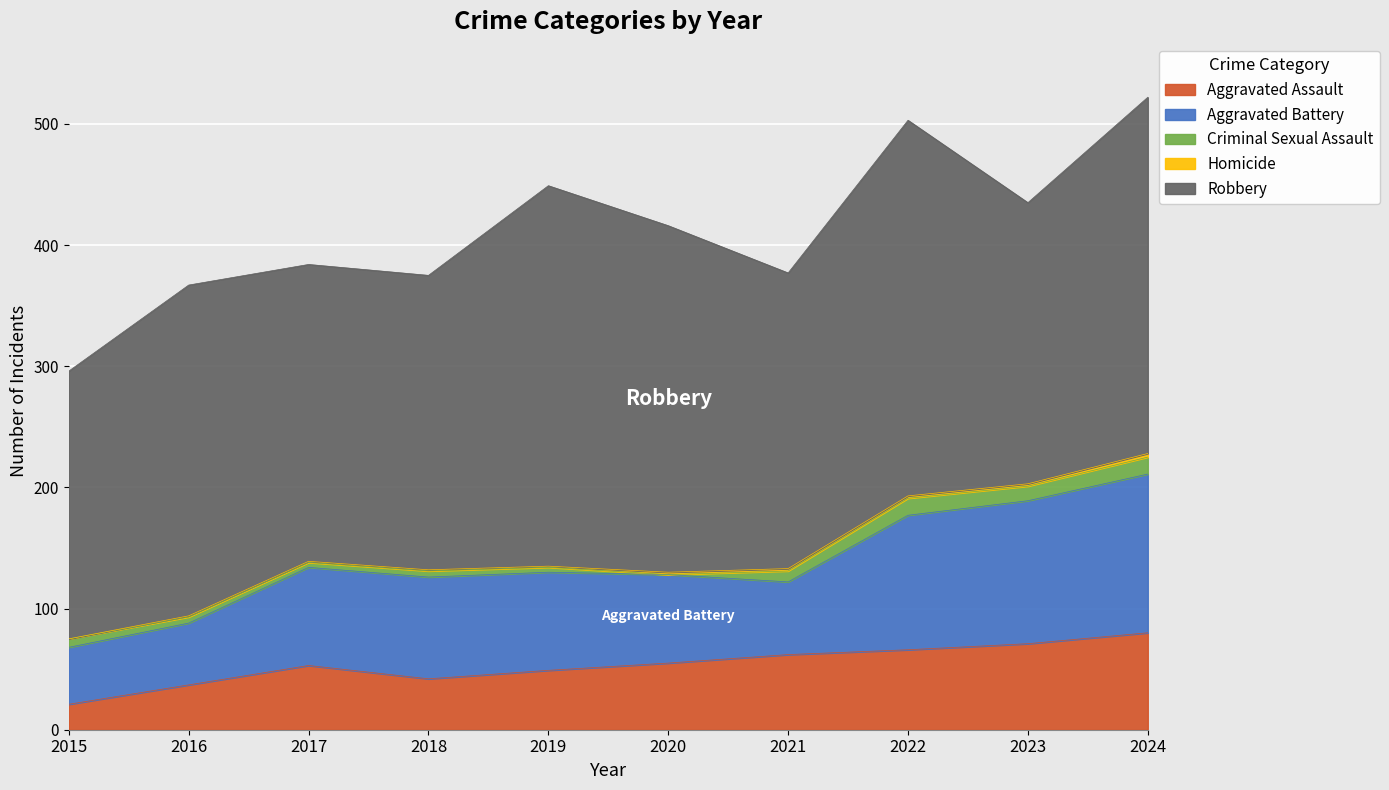

How many interior local valleys does the Robbery series have?

3